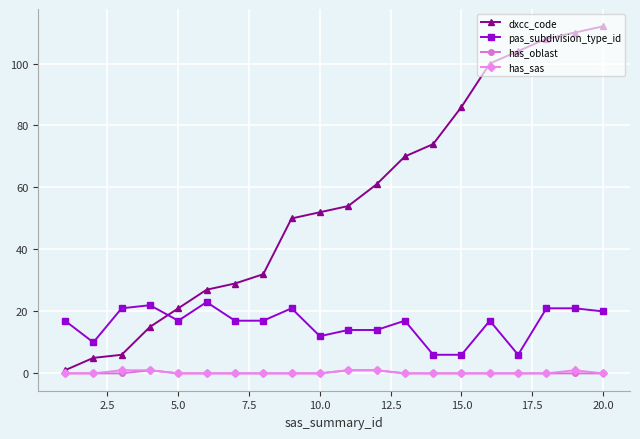

What is the sum of all pas_subdivision_type_id values?

319